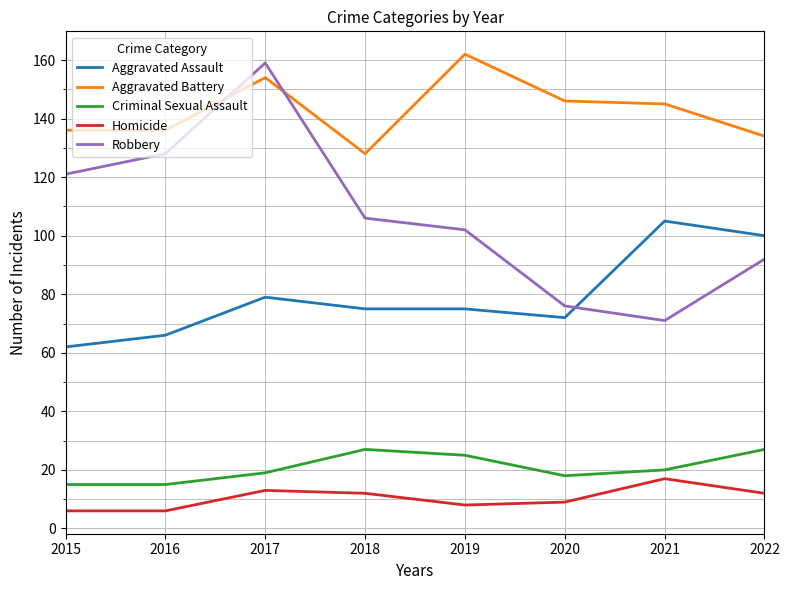

List the labels in order of Robbery value, smallest first.

2021, 2020, 2022, 2019, 2018, 2015, 2016, 2017